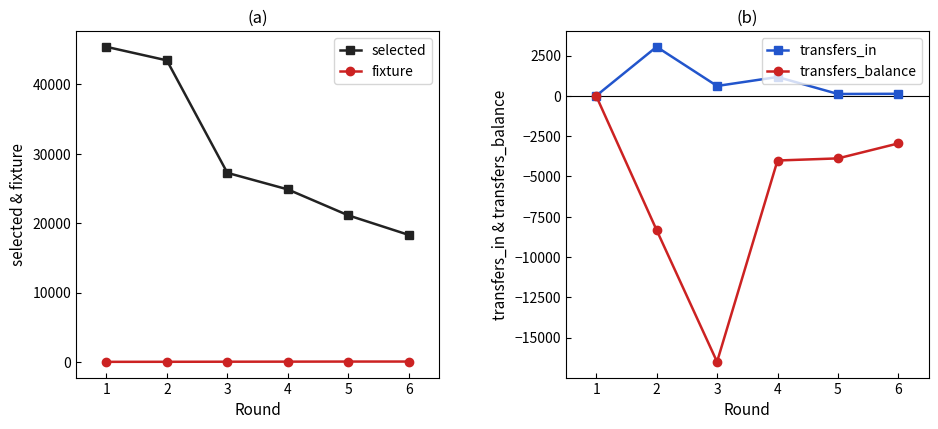

The transfers_balance series shows -16496 at 3. True or false?

True